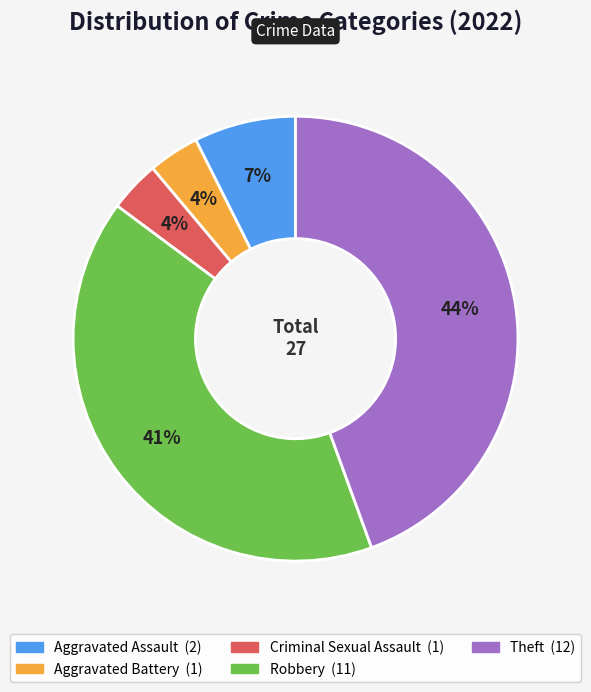

Combined, do Criminal Sexual Assault and Aggravated Assault account for over 50%?

No